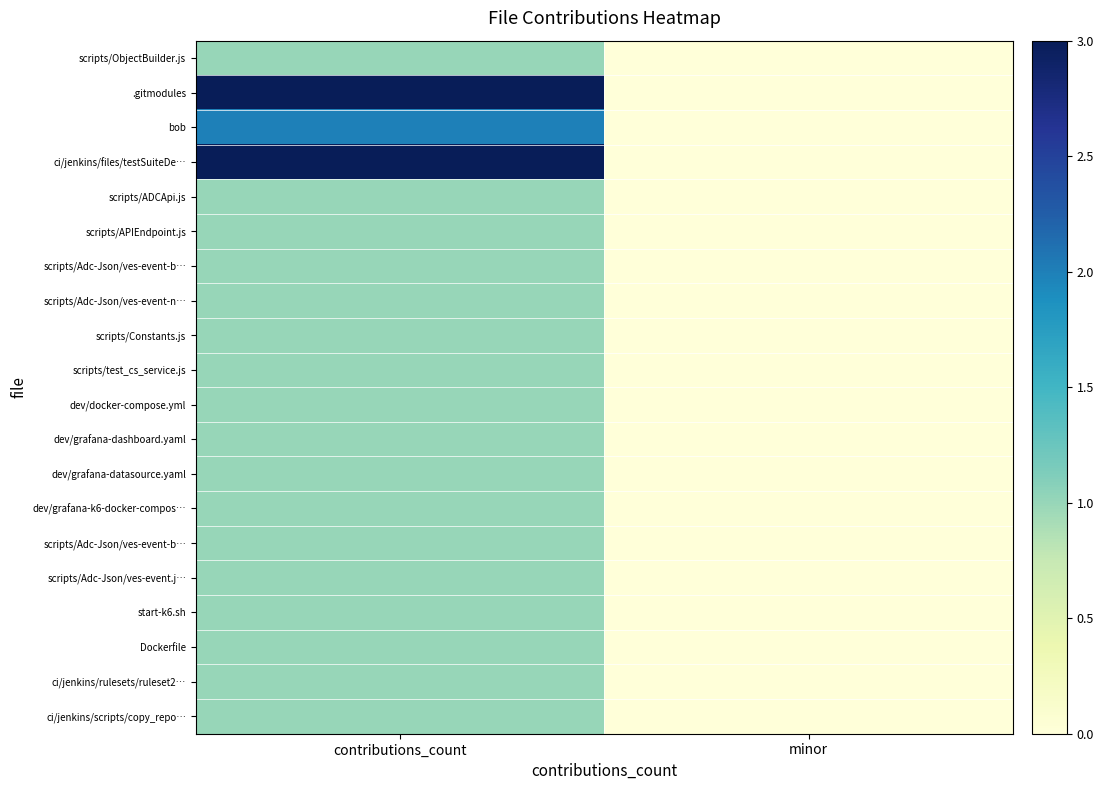

Which has a higher value, contributions_count or minor?

contributions_count